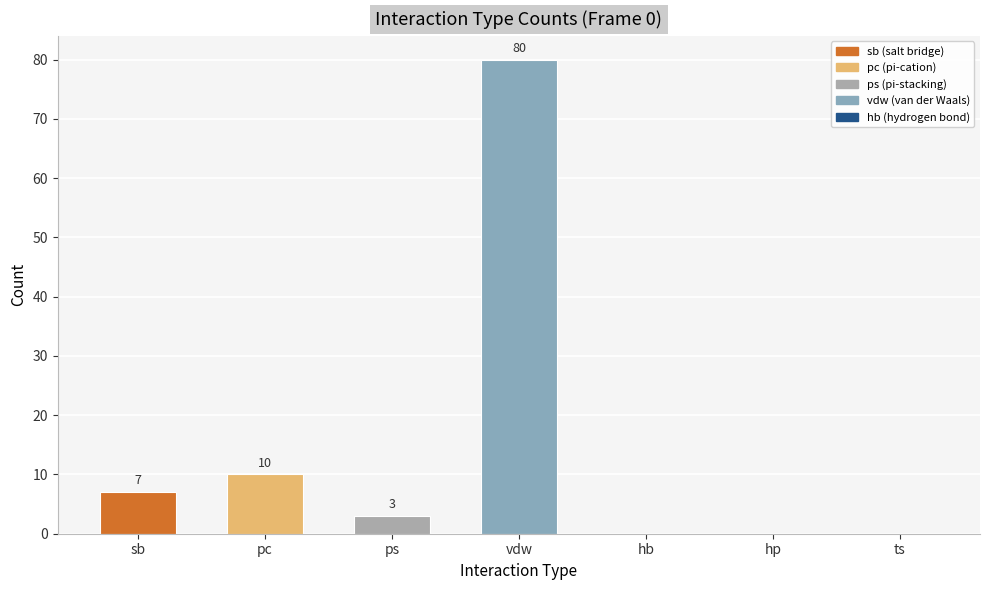

Read the value at ps.

3